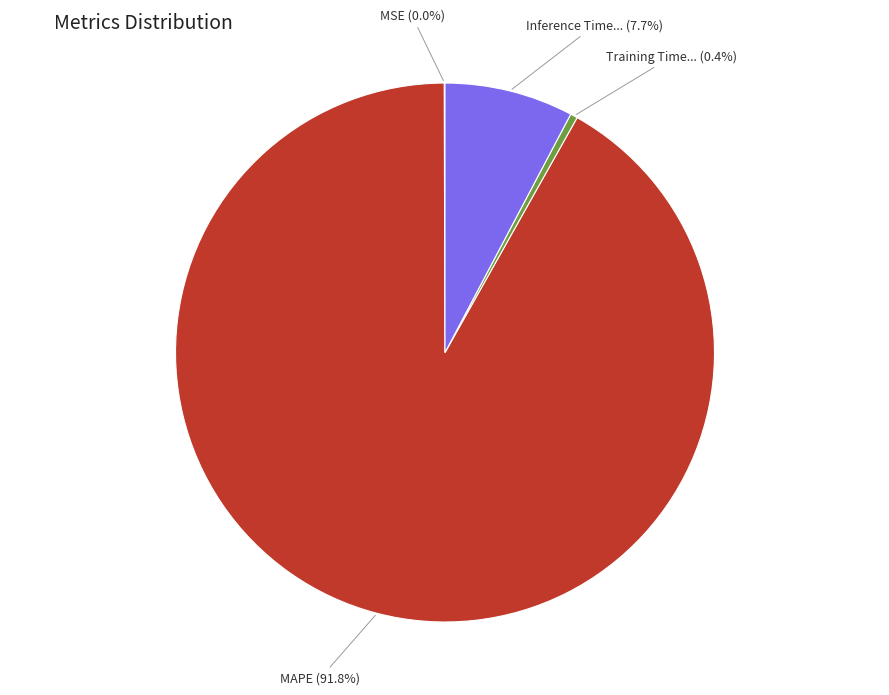

Is there a majority slice in this chart?

Yes